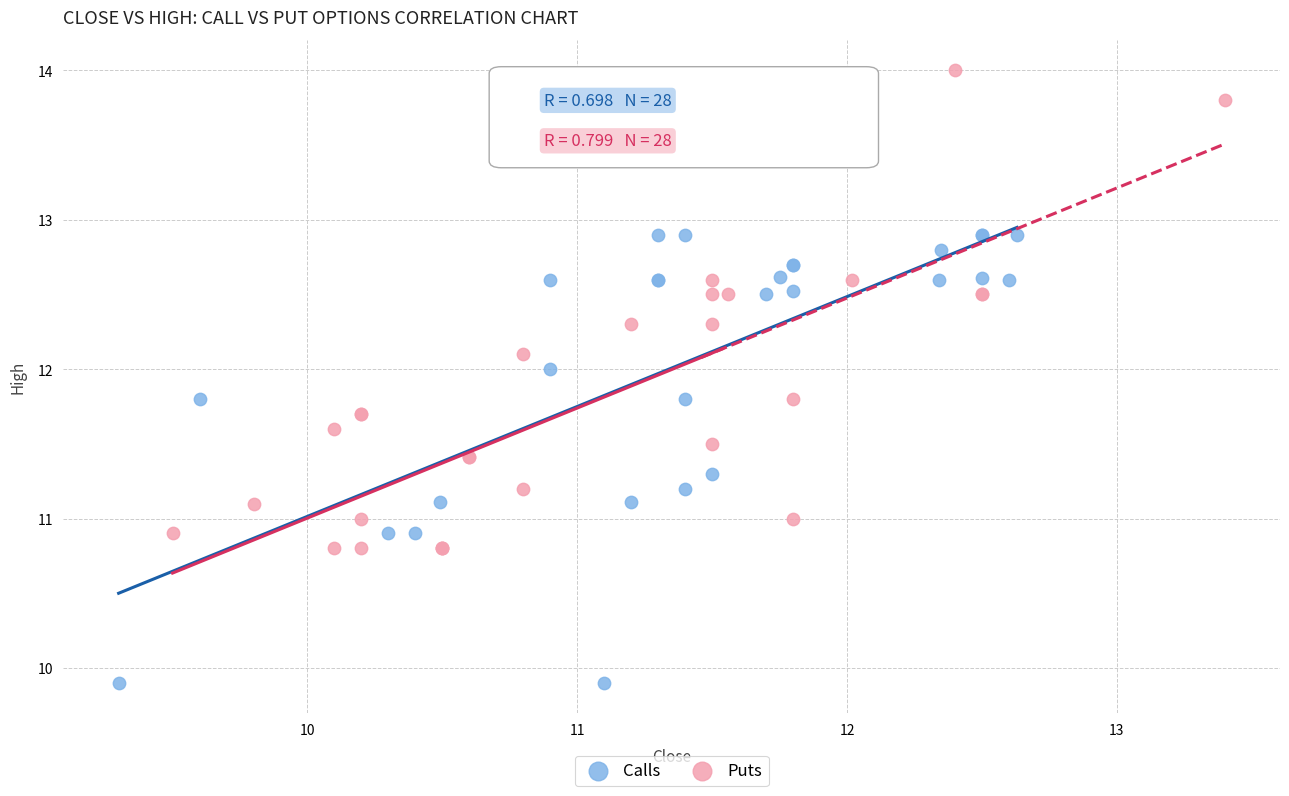

Which series reaches the maximum Y coordinate?

Puts